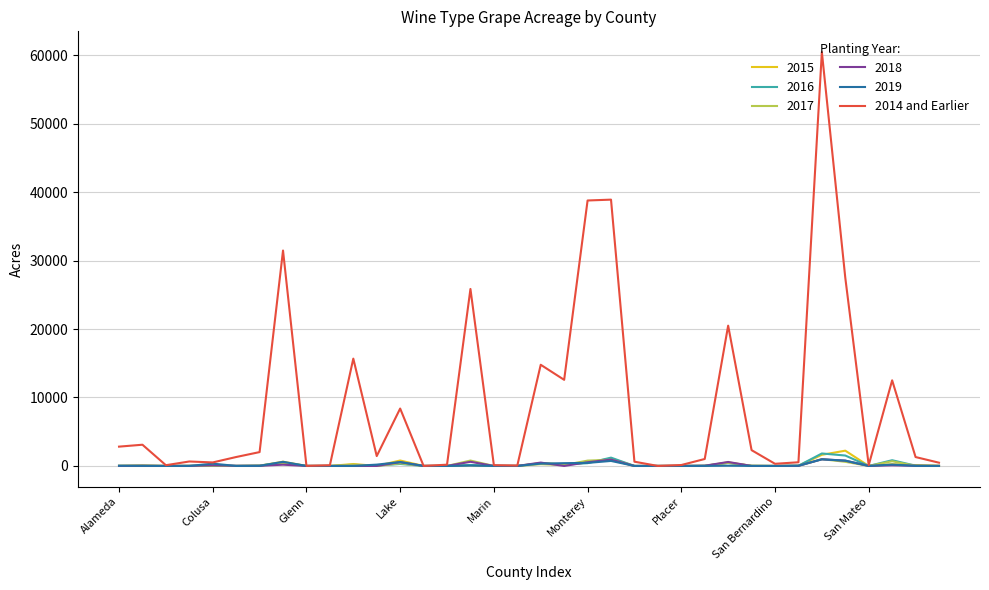

What is the maximum value shown in the chart?

60467